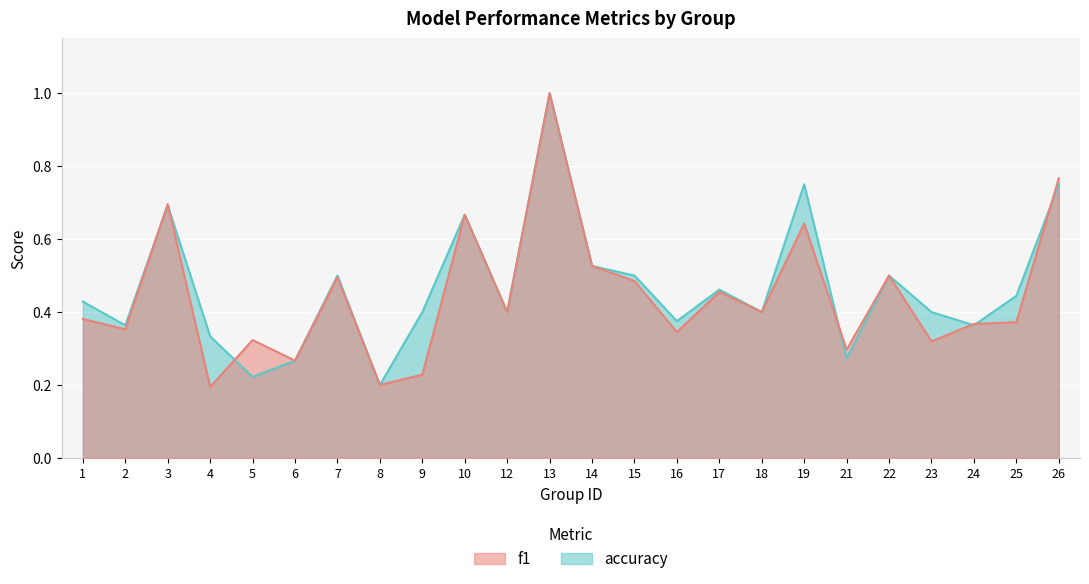

True or false: f1 has a value of 0.2 at 10.

False